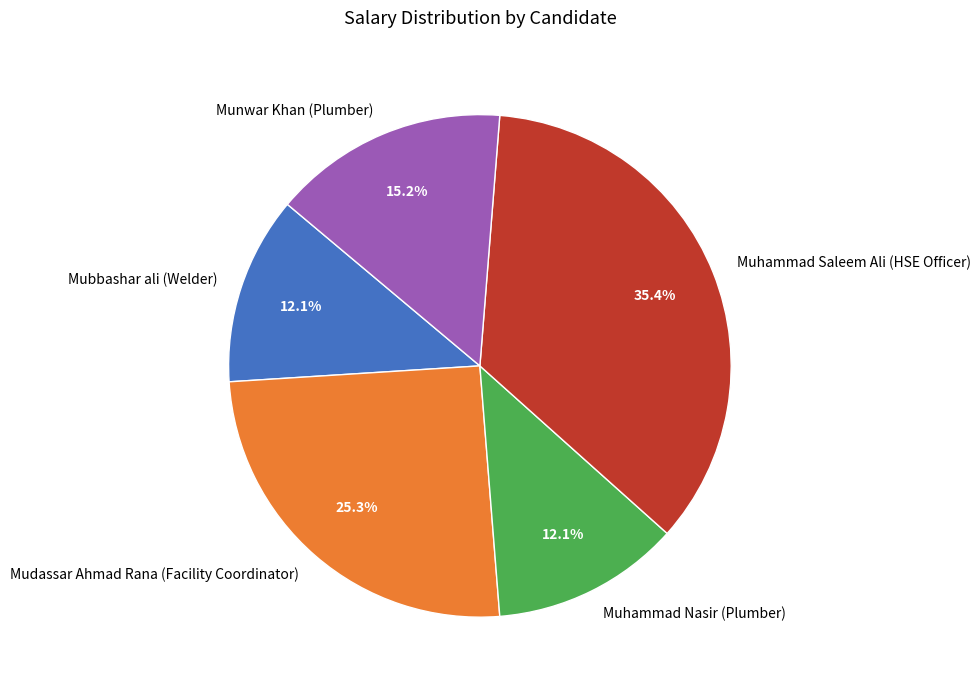

The Mudassar Ahmad Rana (Facility Coordinator) slice represents 25% of the pie. True or false?

True